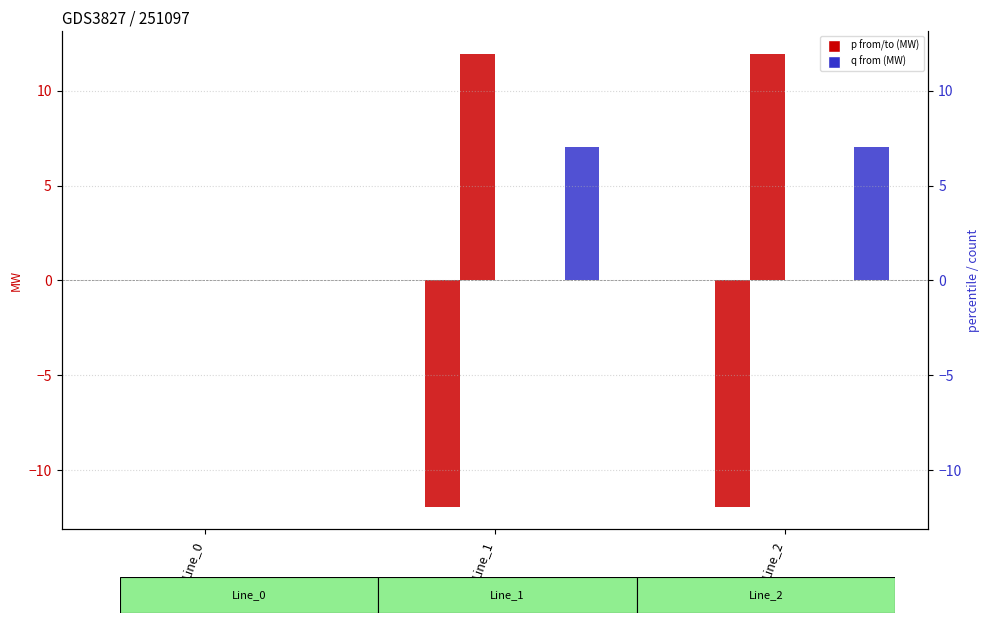

The pf_q_a_from_mw series shows 0.0 at Line_2. True or false?

False